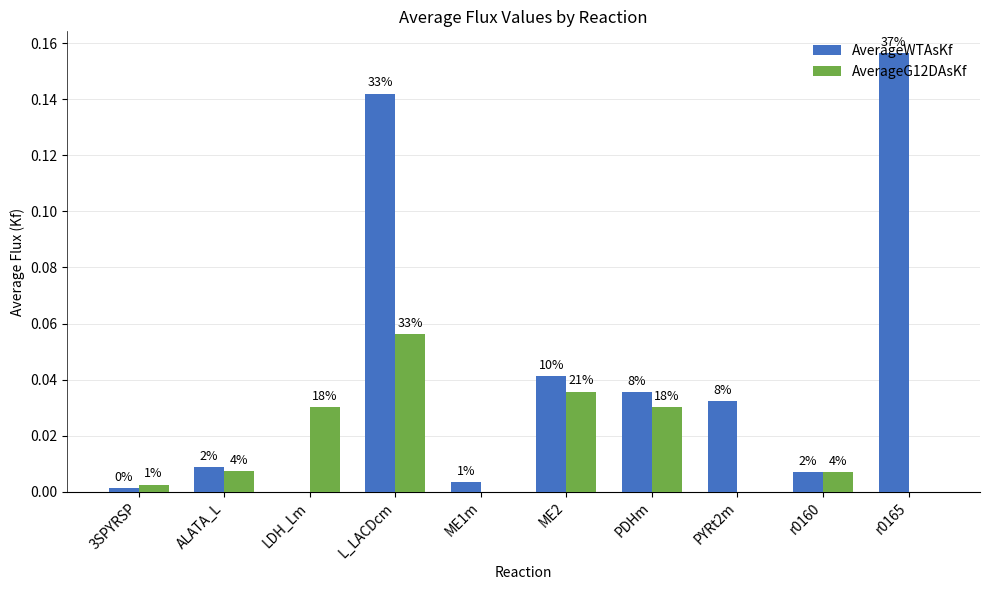

What is the label of the 4th bar from the left?

L_LACDcm